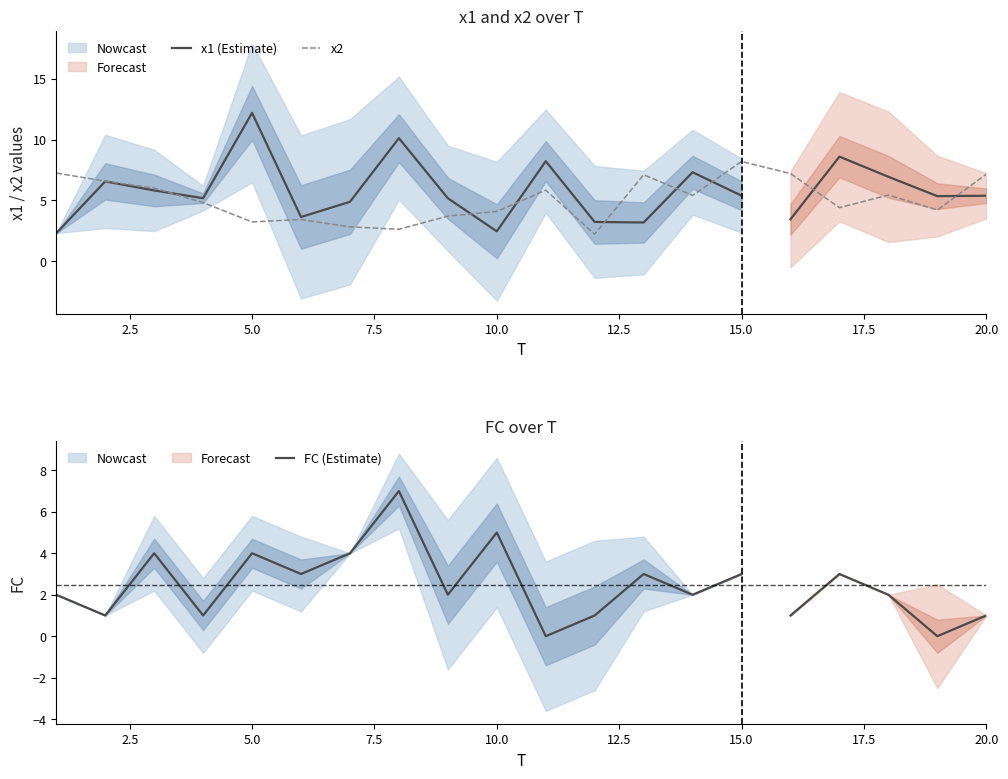

What is the difference between the second highest and second lowest values in the x1 series?

7.7